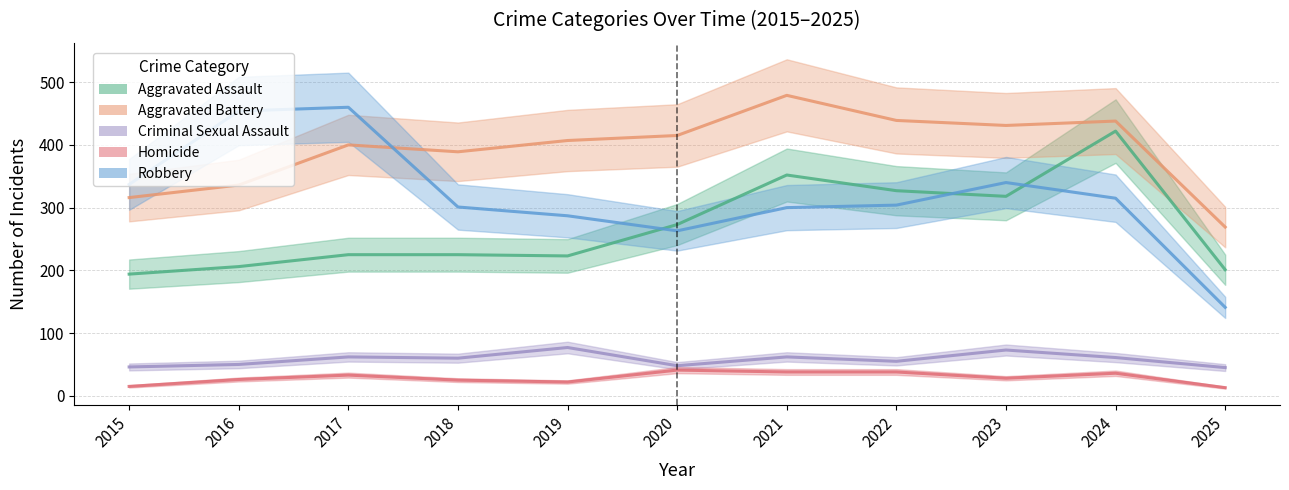

What are all the series names shown in the legend?

Aggravated Assault, Aggravated Battery, Criminal Sexual Assault, Homicide, Robbery